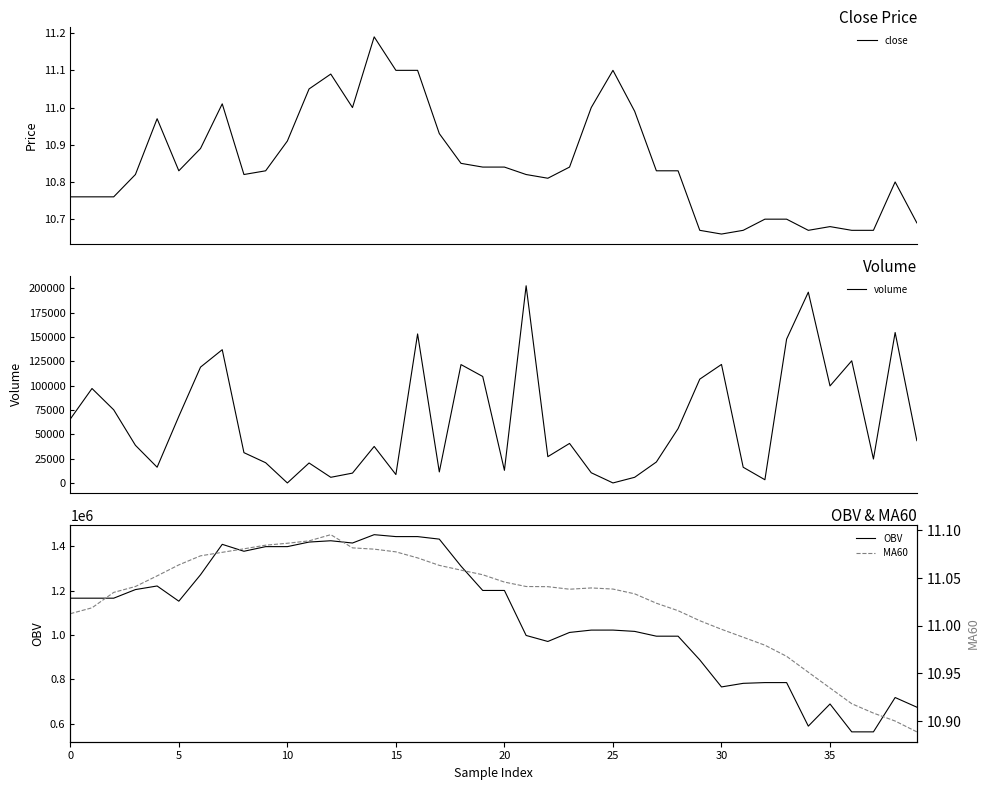

Which series has the largest total across all categories?

OBV